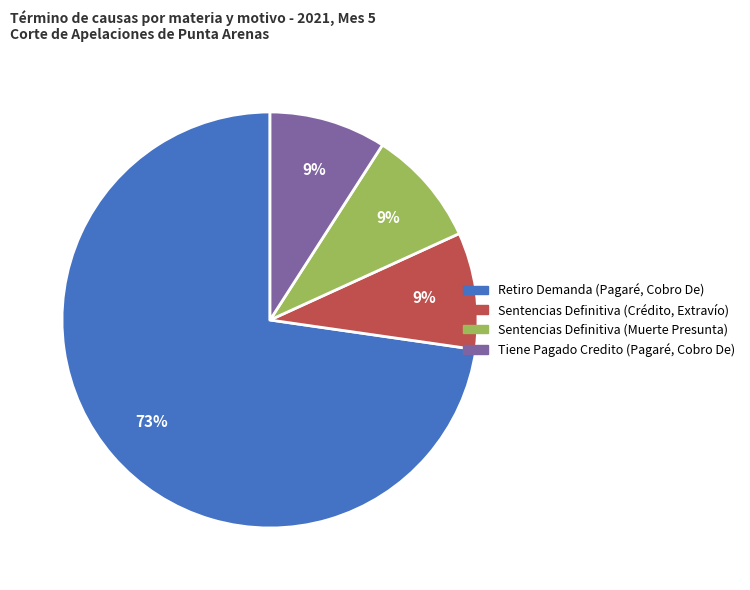

To the nearest percent, what is the average slice percentage?

25%